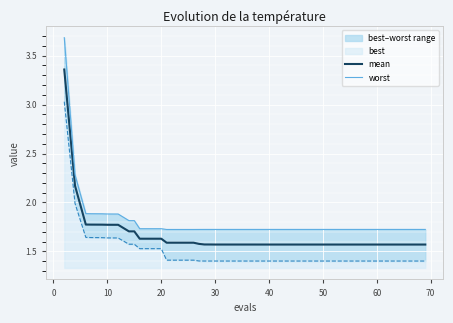

What is the value of the mean point at the 23rd from the left?

1.6